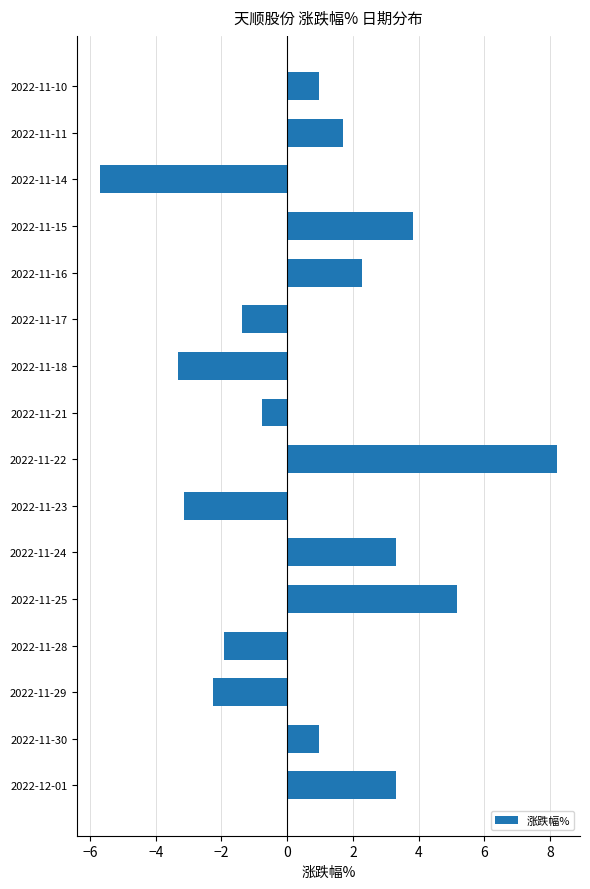

True or false: the data shows -1.4 at 2022-11-17.

True